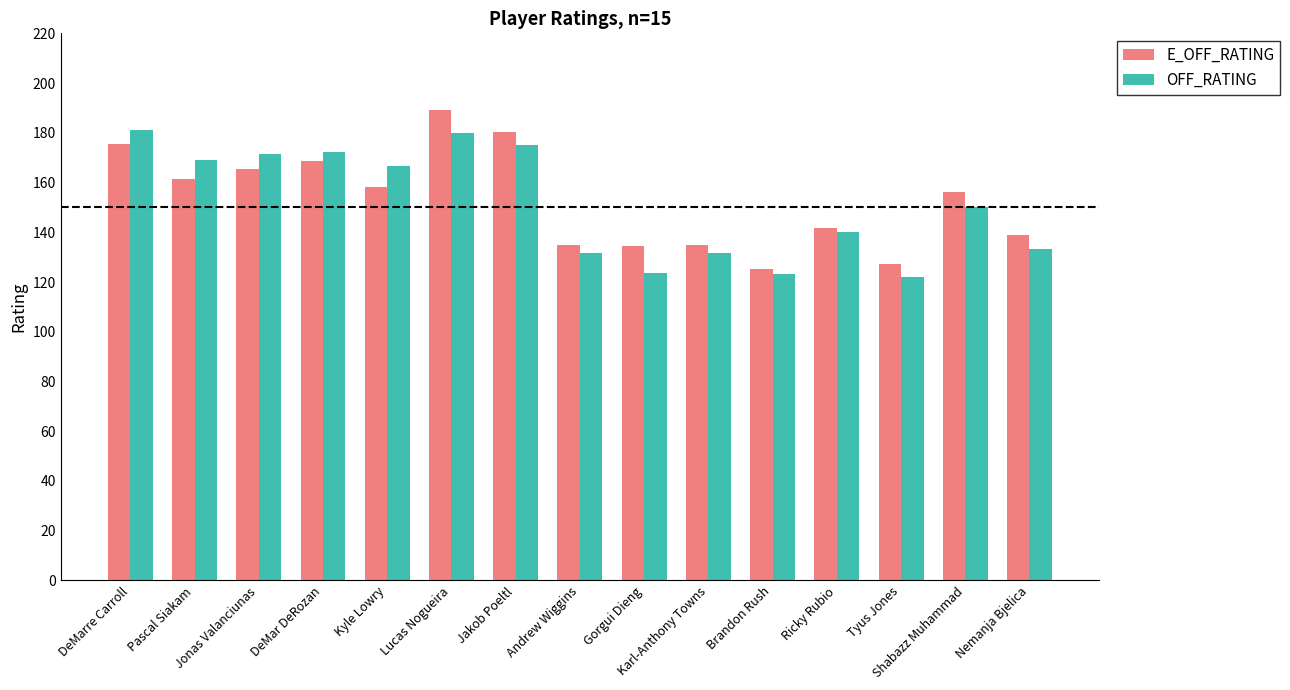

What is the average value of the OFF_RATING series?

151.4